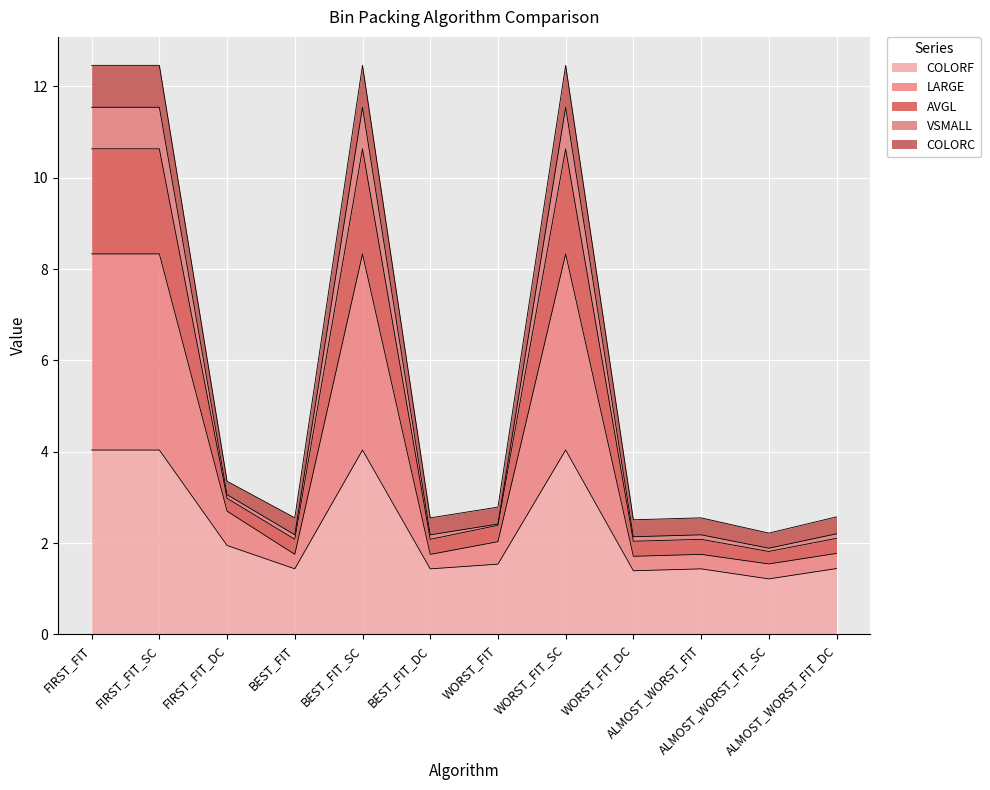

What is the minimum value for COLORF?

1.2